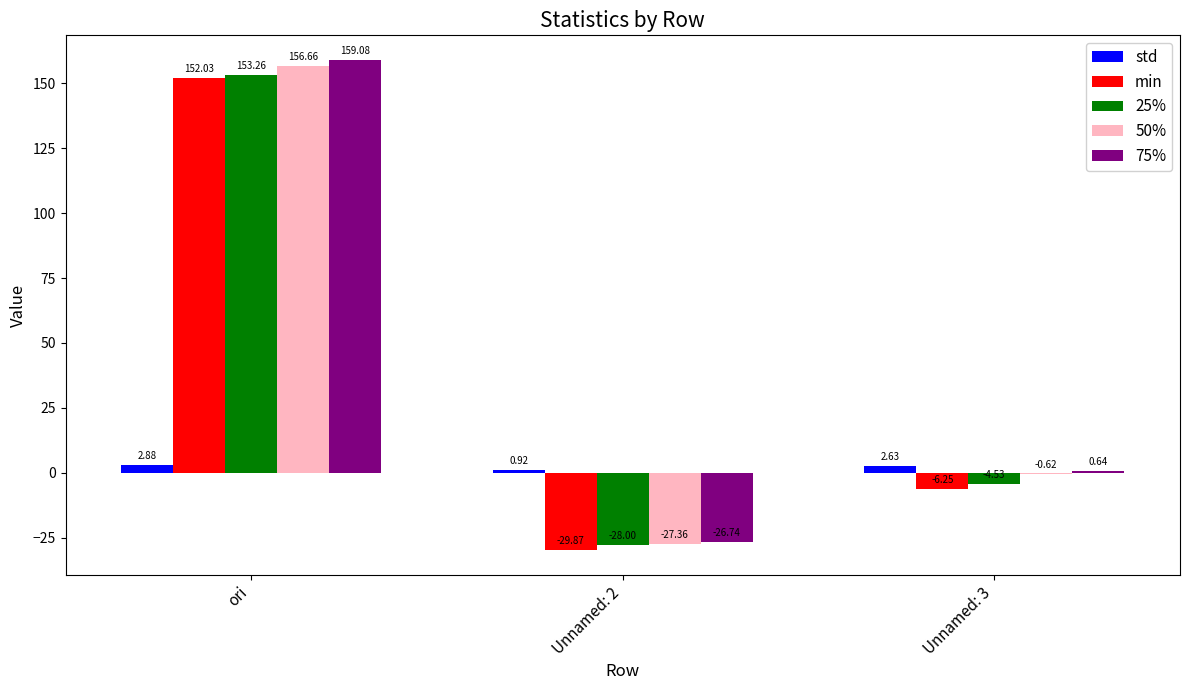

Where does the 25% series first go above -4?

ori